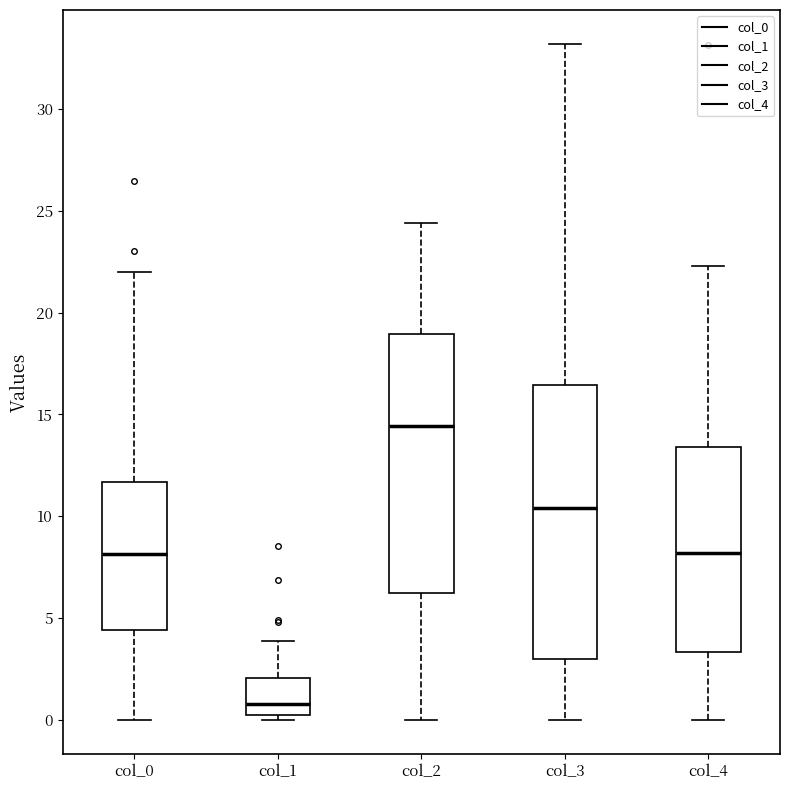

Where does the lower whisker of the box for col_4 end on the y-axis? The values are not printed on the chart, so give them approximately, as read against the axis.

0.0